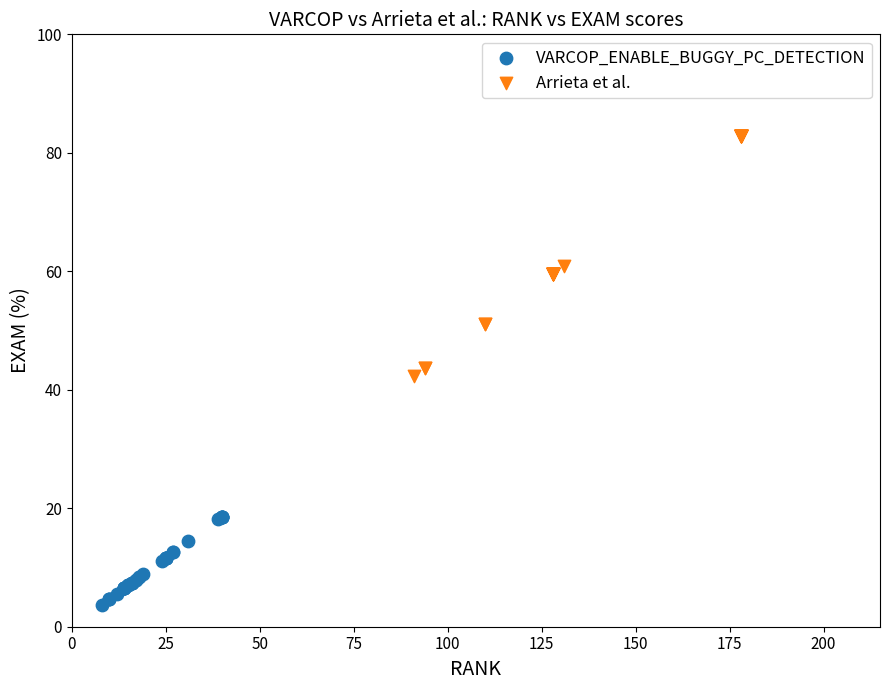

Which series contains the highest Y value?

Arrieta et al.